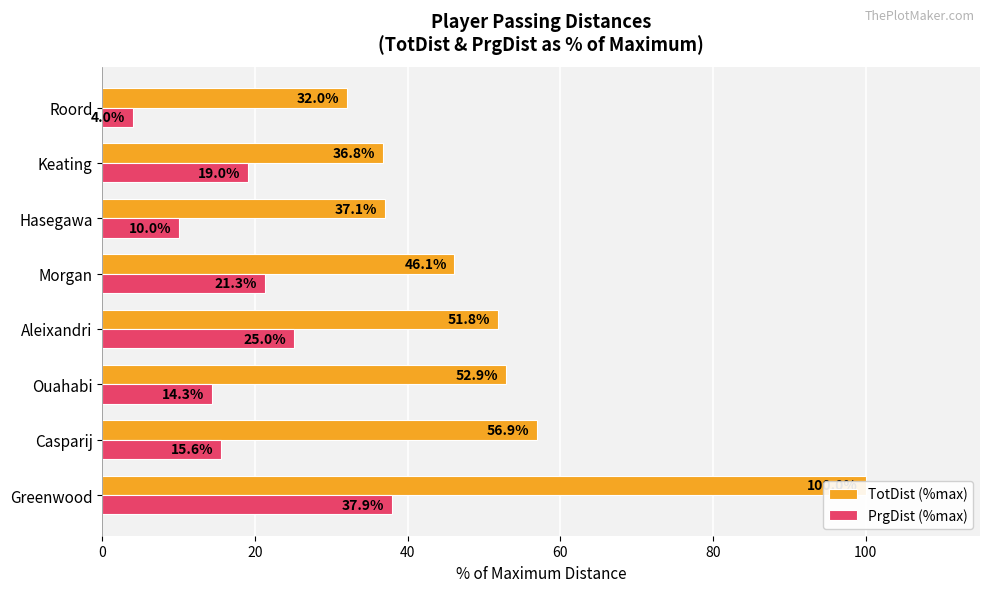

Which series has the widest spread of values?

TotDist (%max)